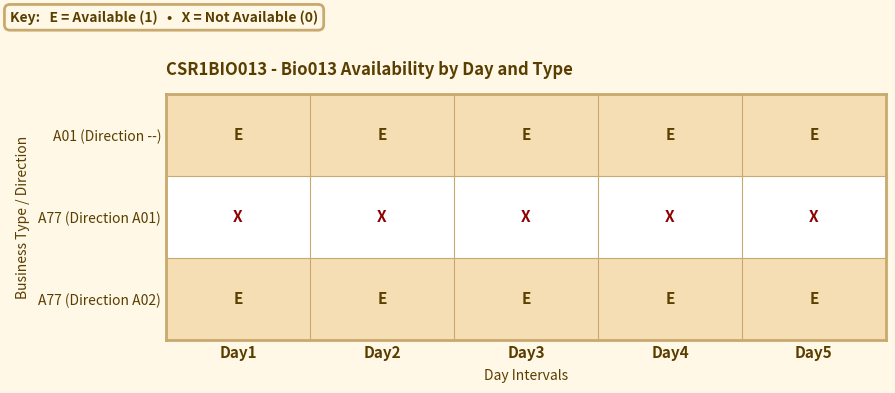

List the series in order of their peak value, lowest first.

A77 (Direction A01), A01 (Direction --), A77 (Direction A02)